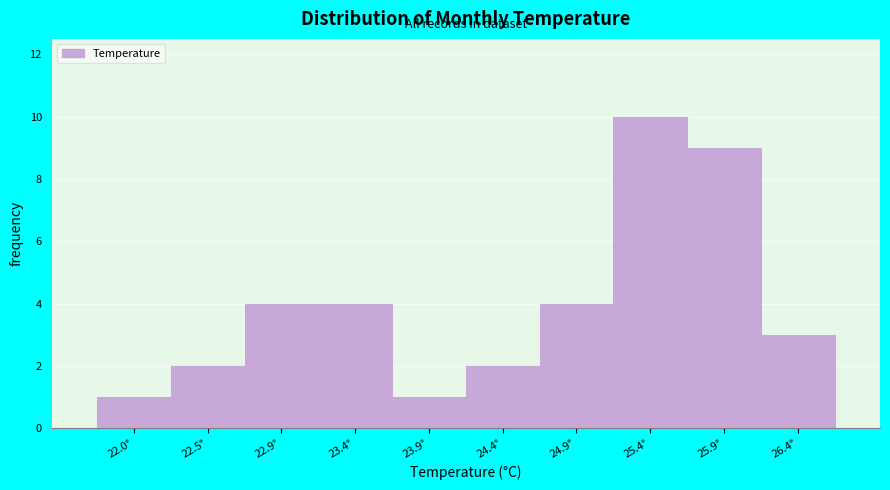

Reading left to right, what are all the values shown in this chart?

22.0°=1	22.5°=2	22.9°=4	23.4°=4	23.9°=1	24.4°=2	24.9°=4	25.4°=10	25.9°=9	26.4°=3